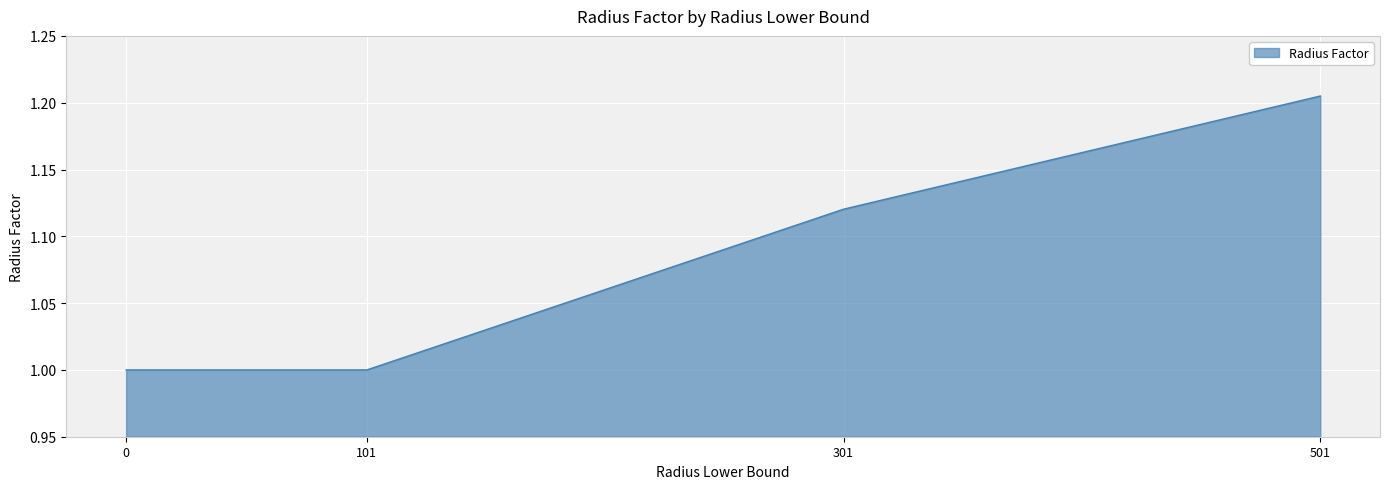

What is the sum of the values at 501 and 0?

2.2